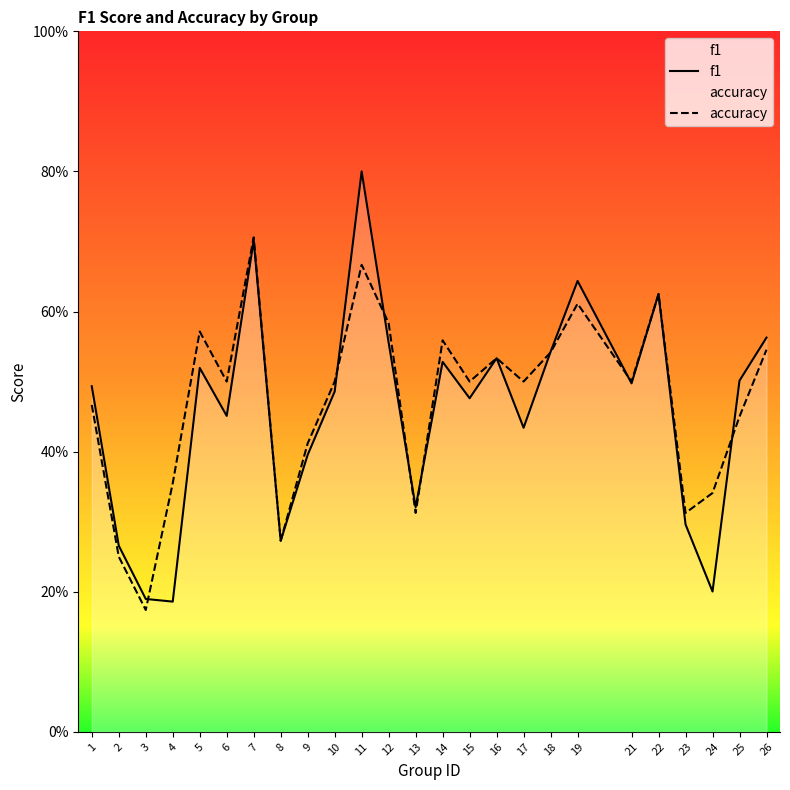

What value does the f1 series have at 17?

0.4